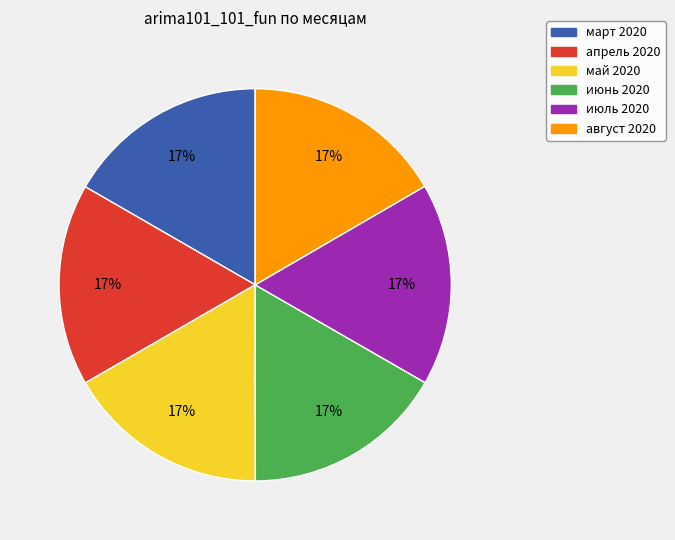

Does any single category account for the majority?

No